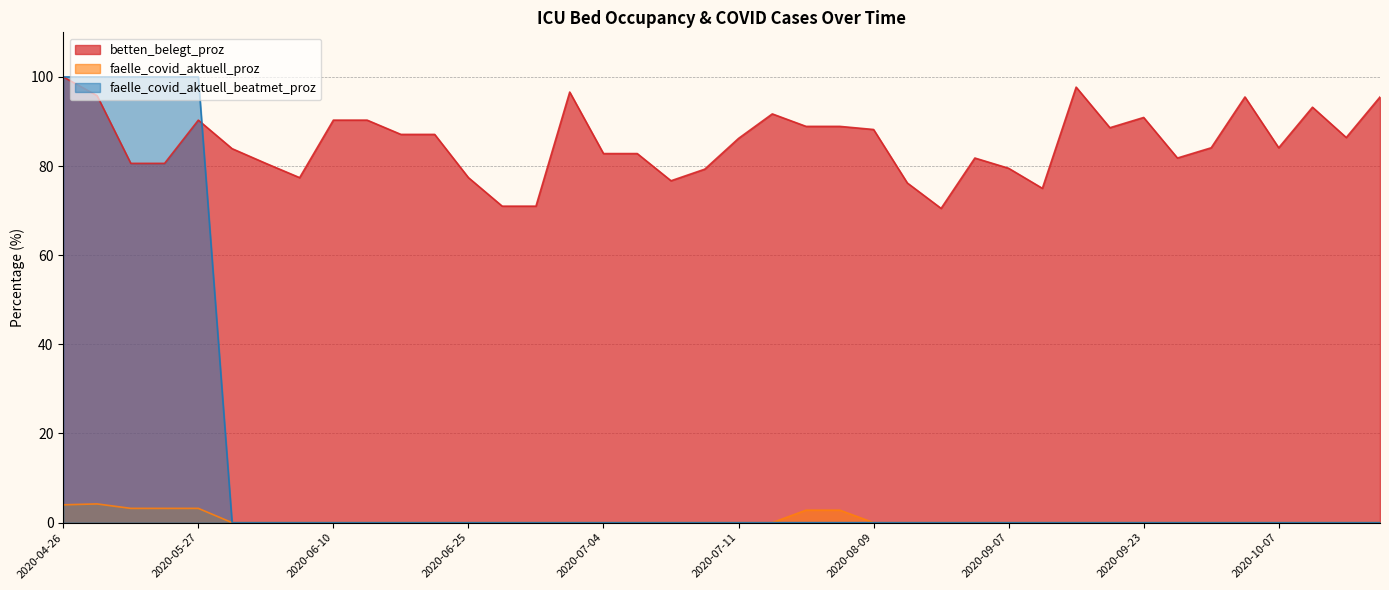

The faelle_covid_aktuell_beatmet_proz series shows 0.0 at 2020-07-11. True or false?

True